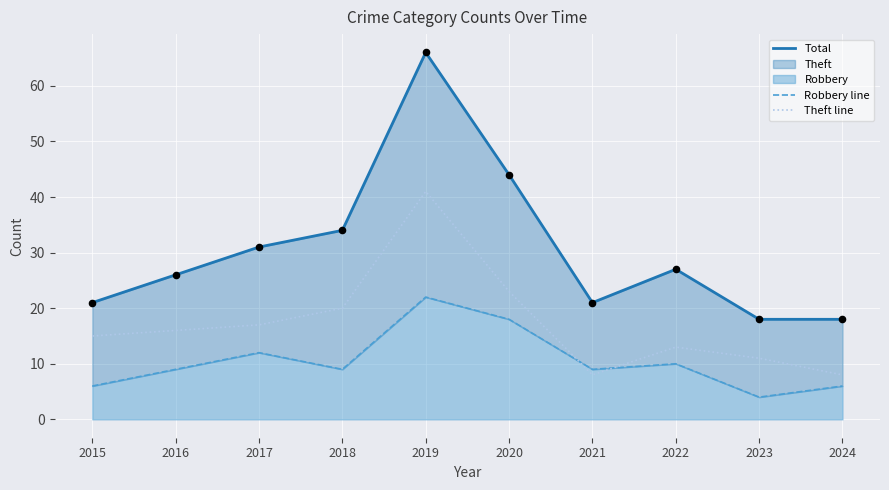

Which series has the largest Y range (max minus min)?

Total